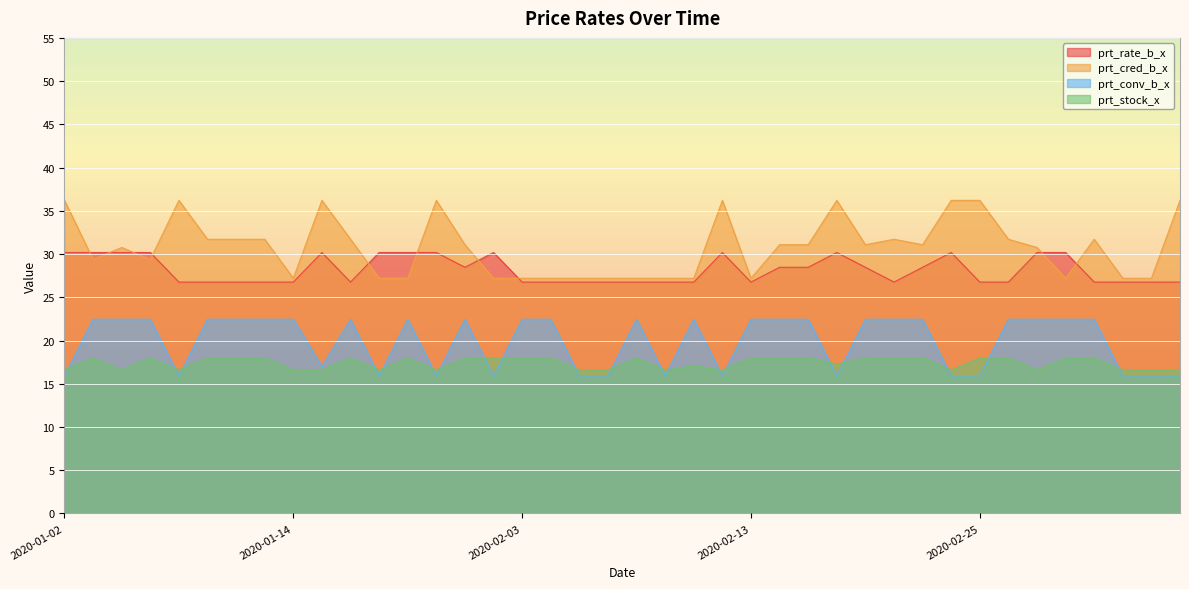

What is the average value of the prt_stock_x series?

17.4